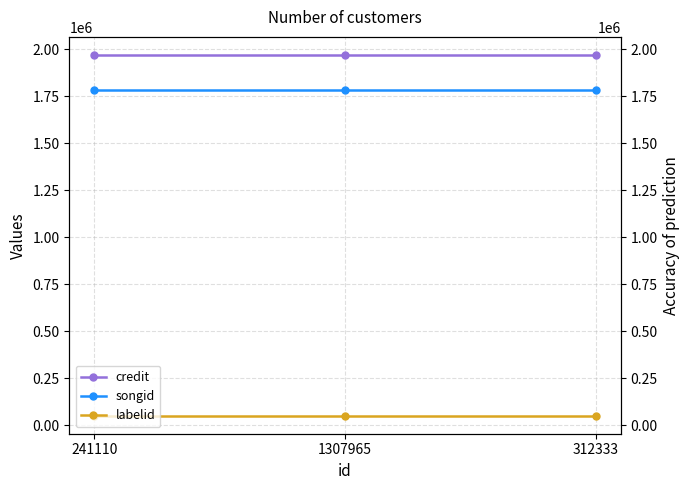

Which series has the largest range (max minus min)?

credit